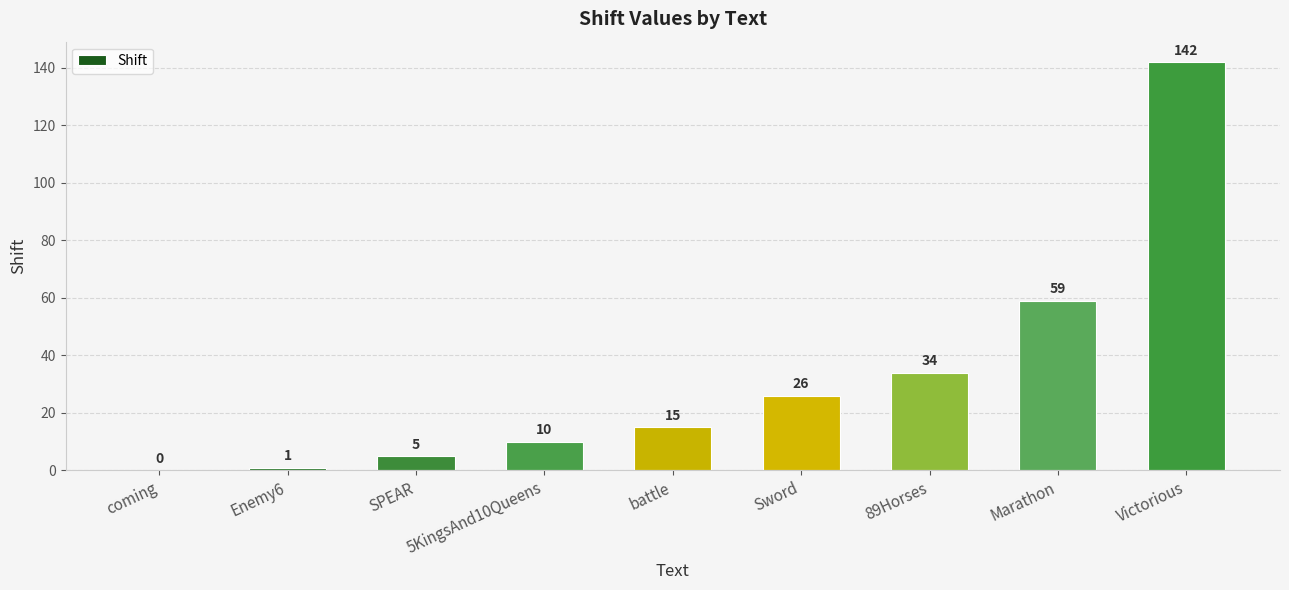

Where is the data nearest to the value 71?

Marathon